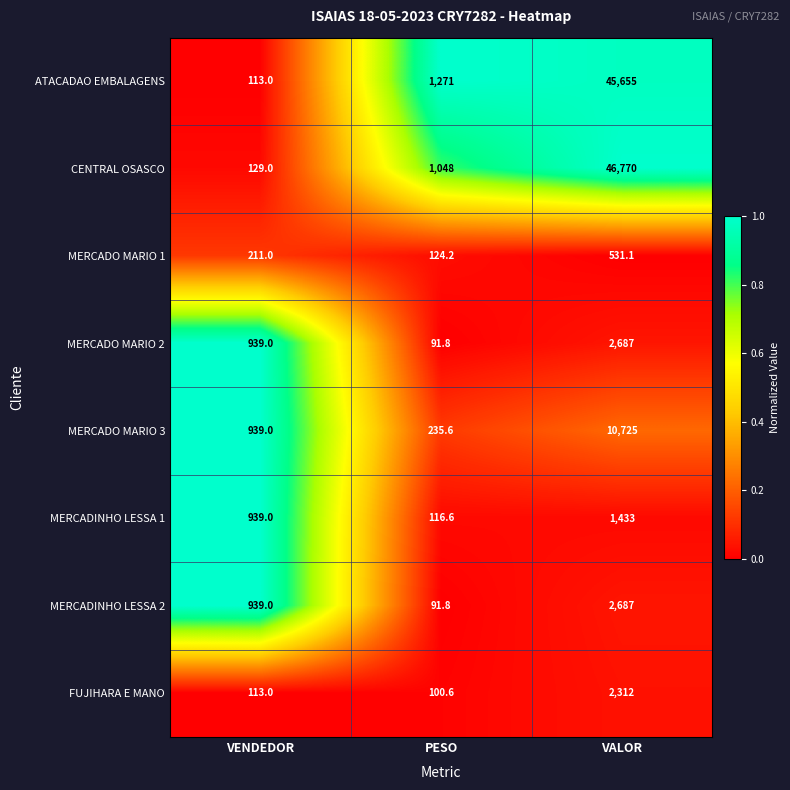

Which series changed the most between PESO and VALOR?

CENTRAL OSASCO